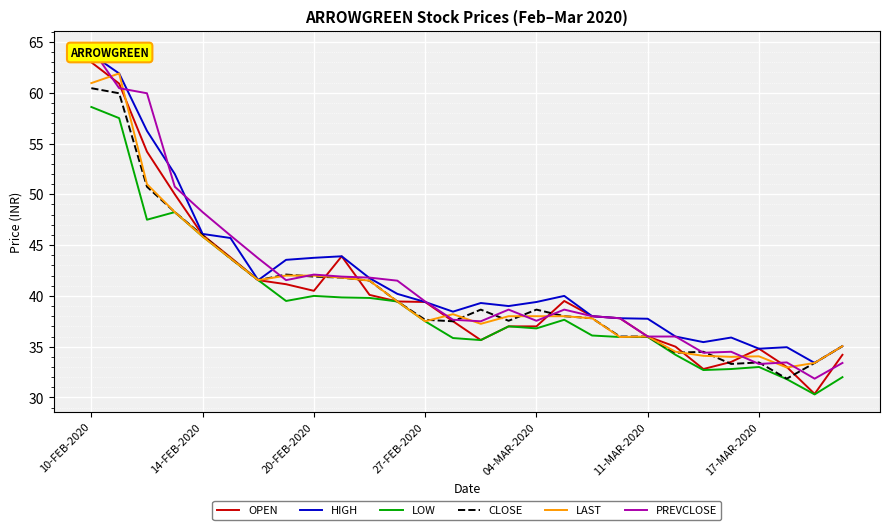

What is the highest value of the OPEN series?

63.0